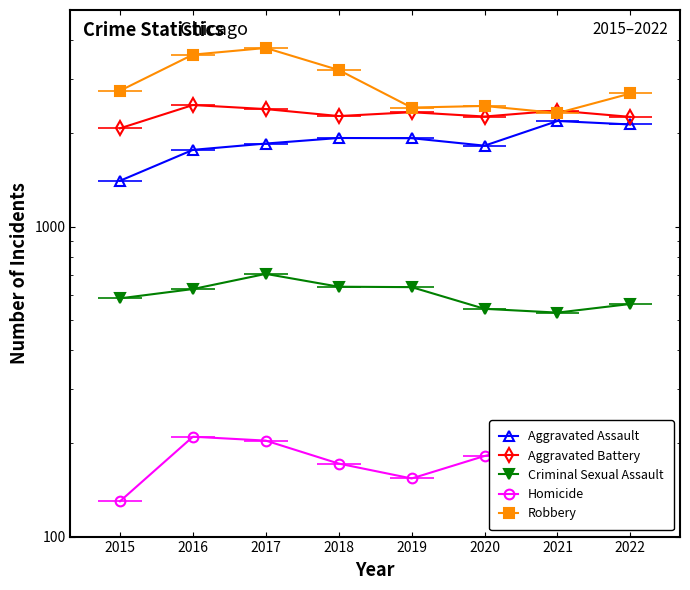

Does the chart have visible grid lines?

No